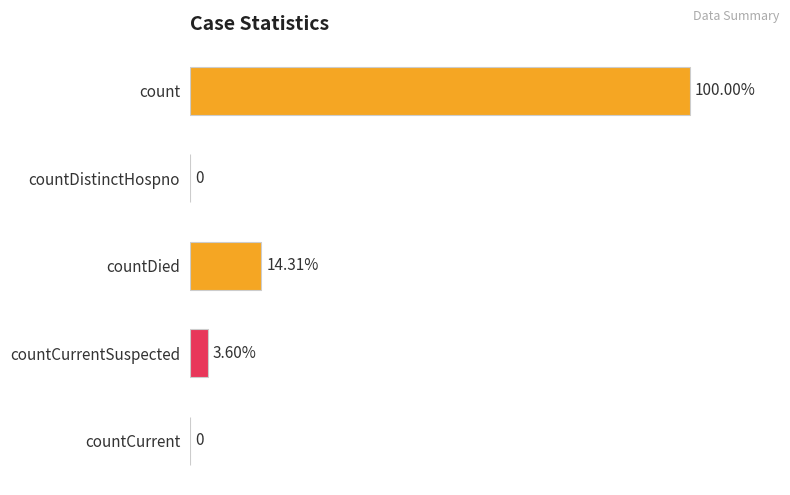

Are the bars horizontal?

Yes